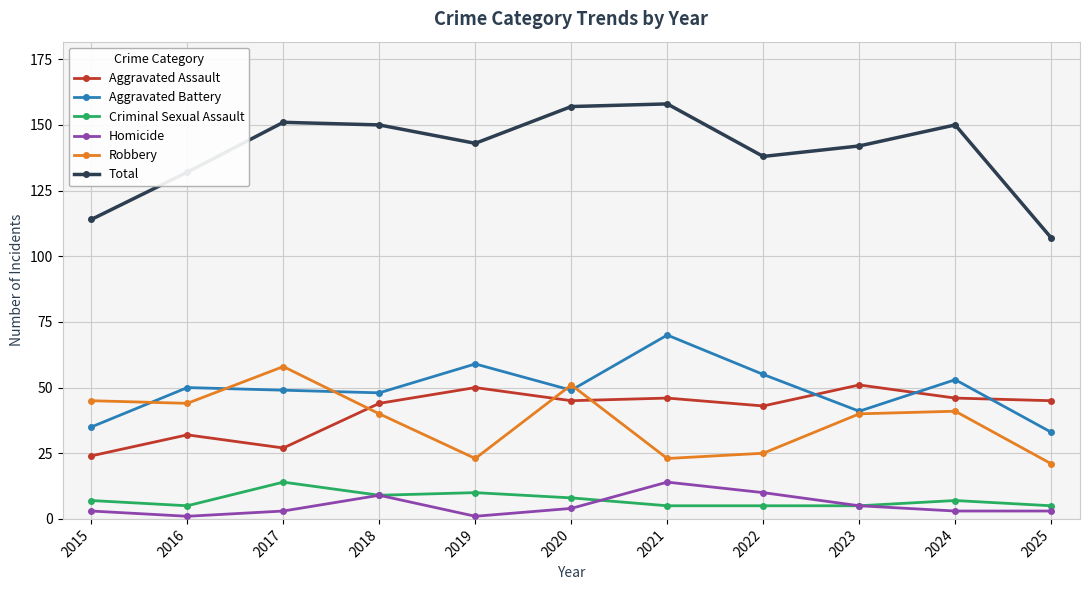

At which category does Total reach its first local valley?

2019